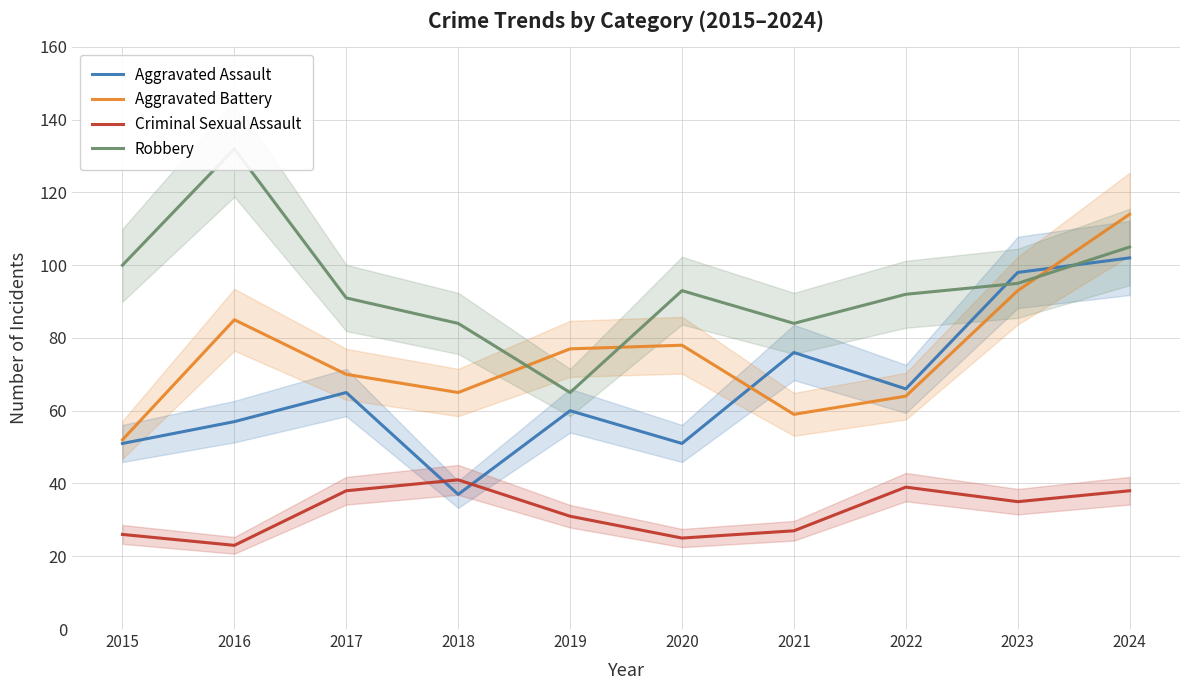

What is the minimum value shown in the chart?

23